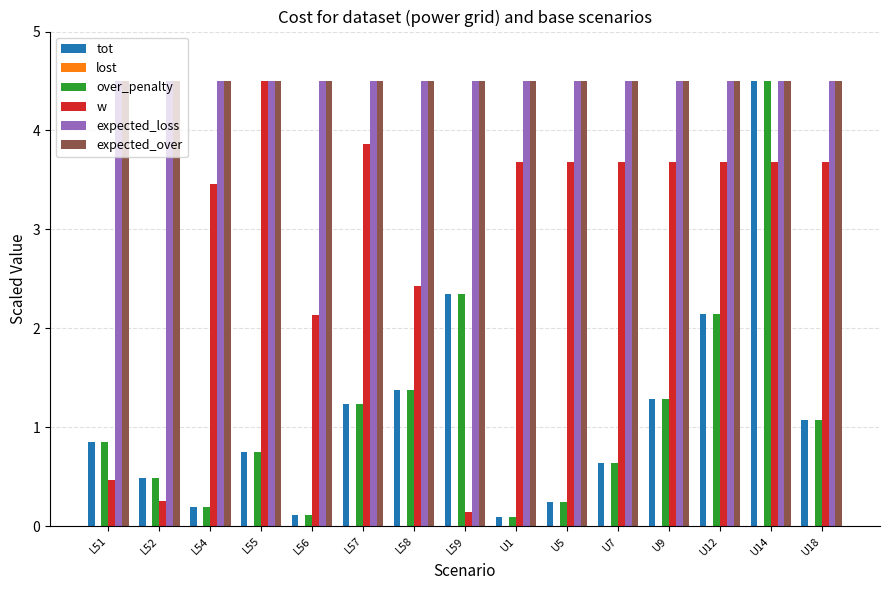

What is the spread (max minus min) of values at L58?

3.1